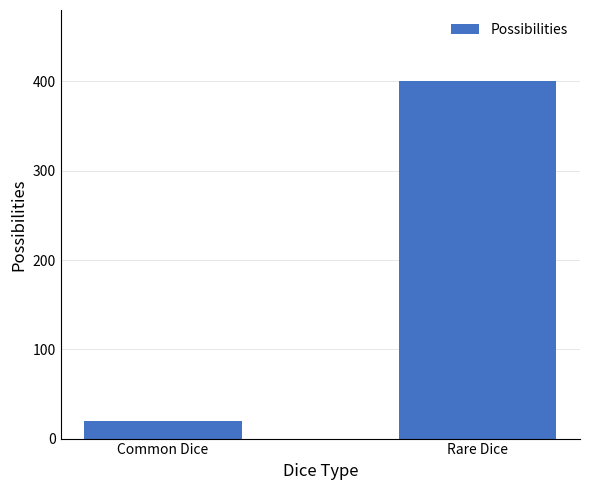

What is the ratio of the value at Rare Dice to the value at Common Dice?

20.0